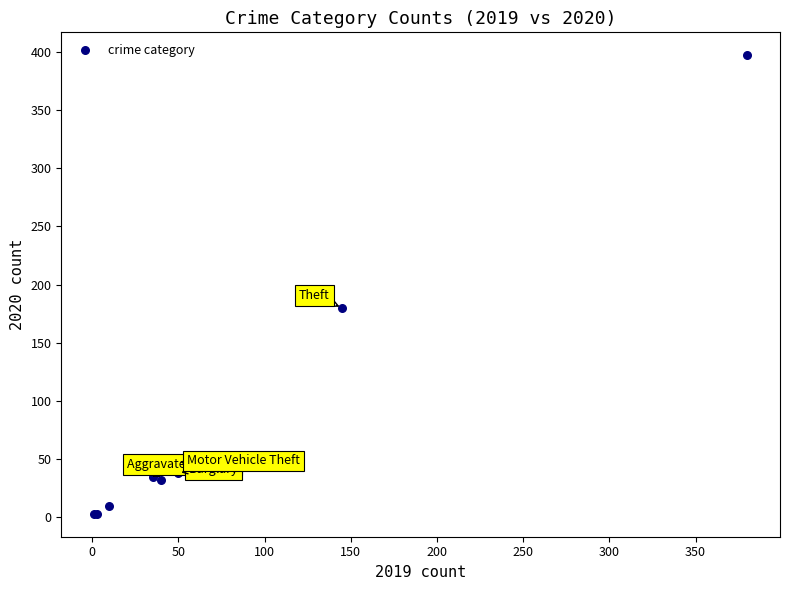

What Y value in the scatter plot is closest to 200?

180